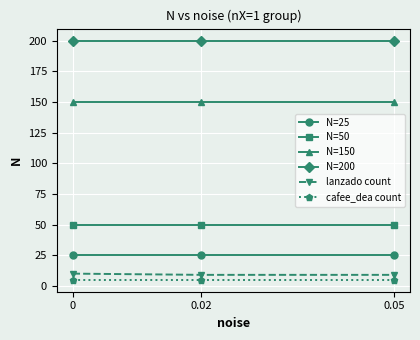

True or false: N=150 has a value of 31 at 0.

False